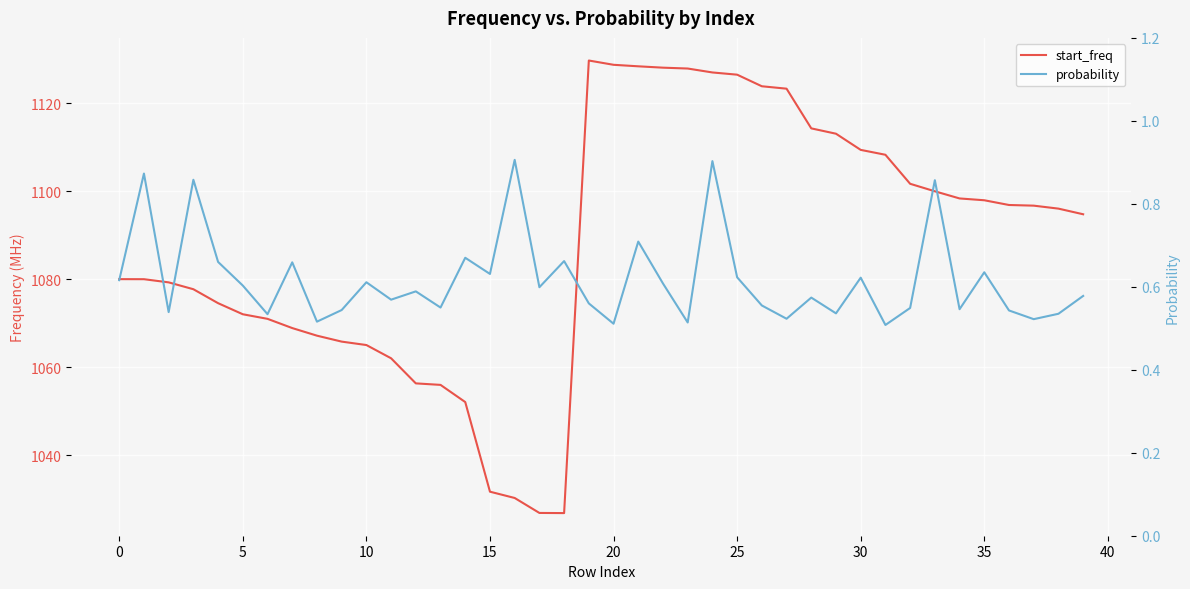

At which category does start_freq reach its first local peak?

19